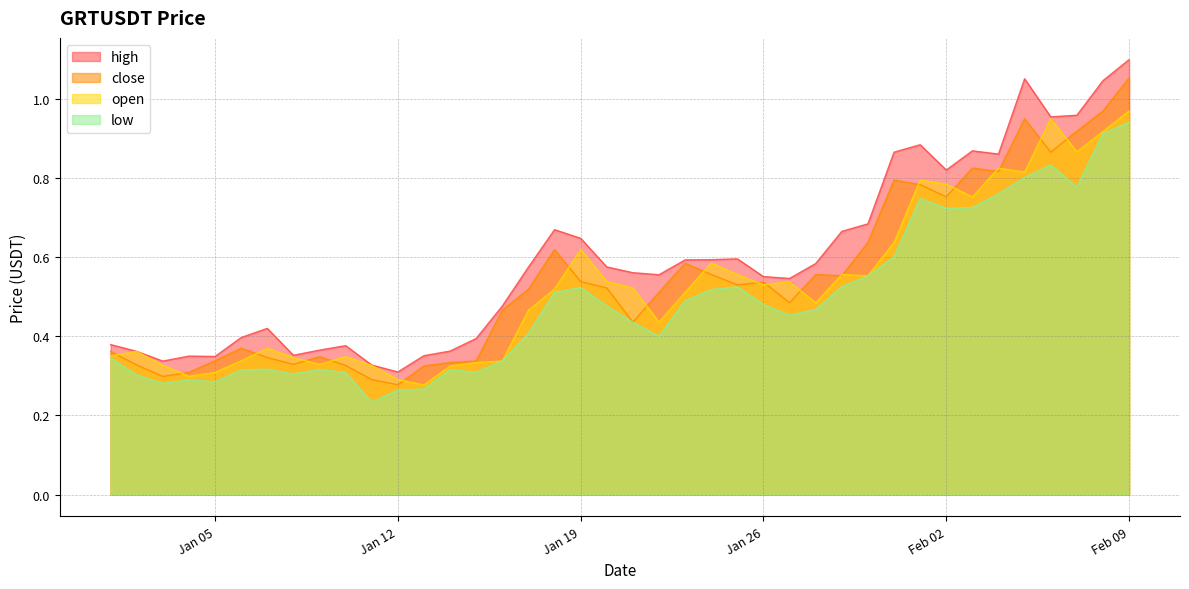

True or false: low and high cross at least once.

False